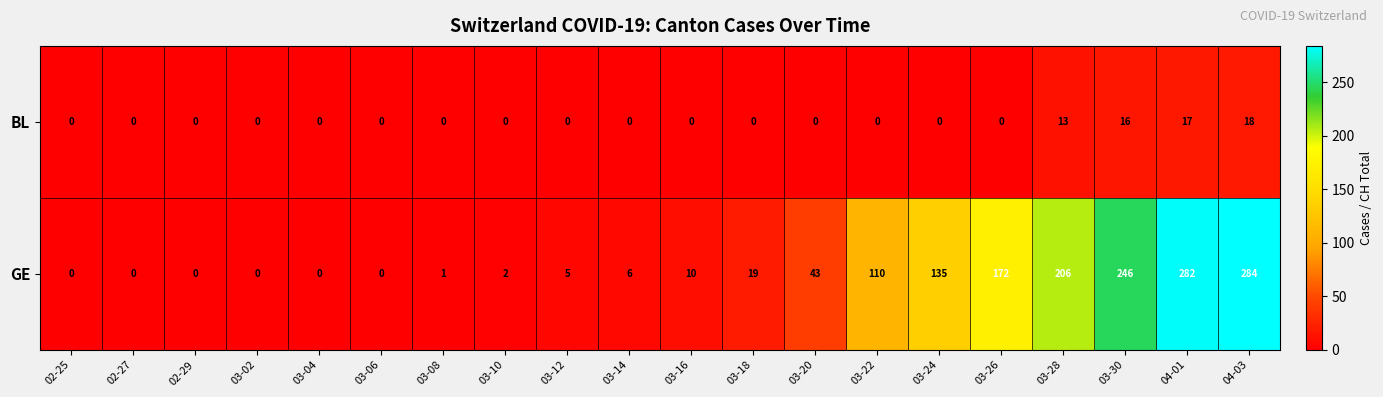

The BL series shows 8 at 03-30. True or false?

False